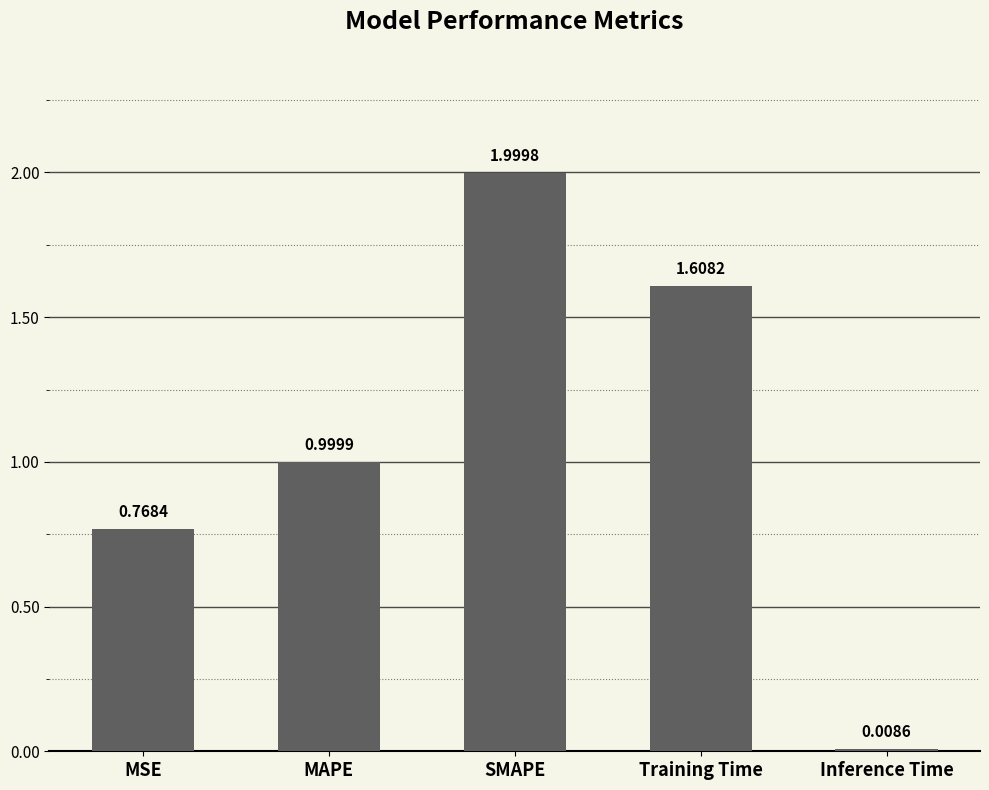

At which category does the chart reach its peak across all series?

SMAPE